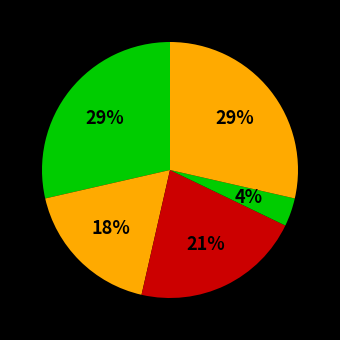

How many slices are in this pie chart?

5